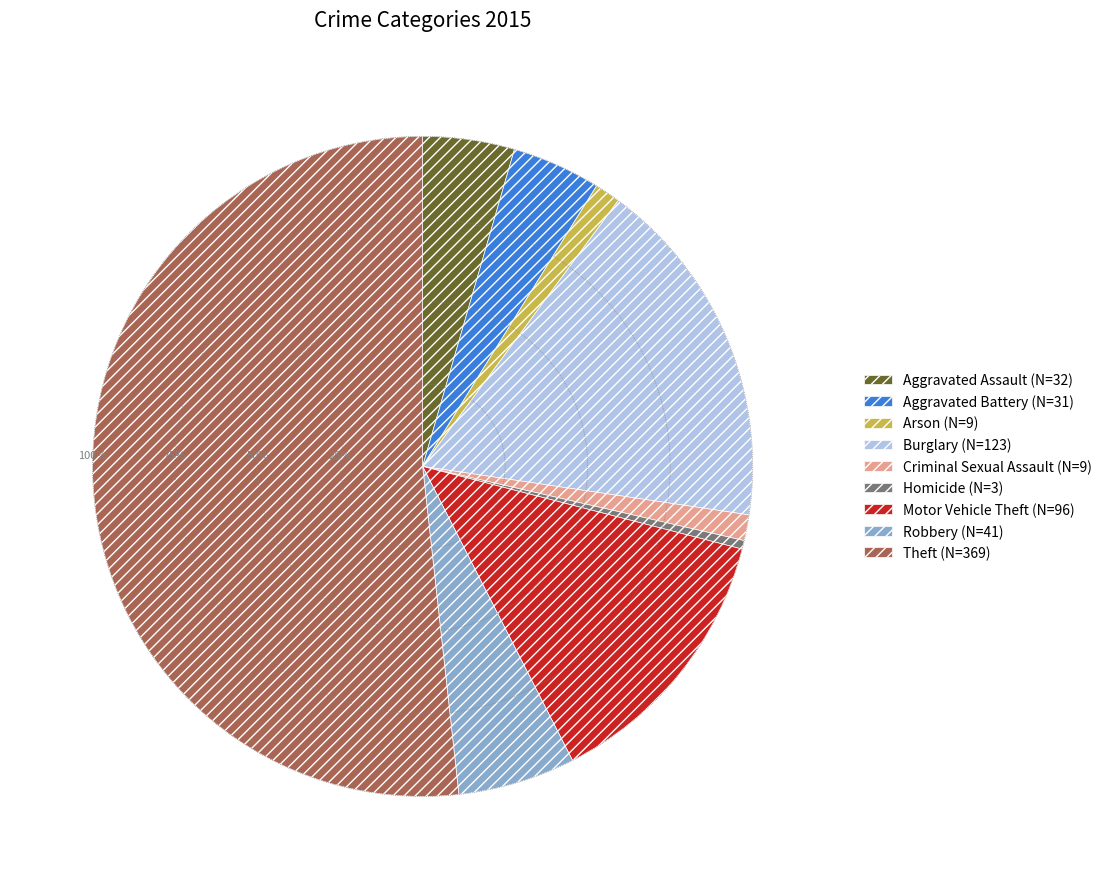

Is it true that Motor Vehicle Theft is 26% of the pie?

False